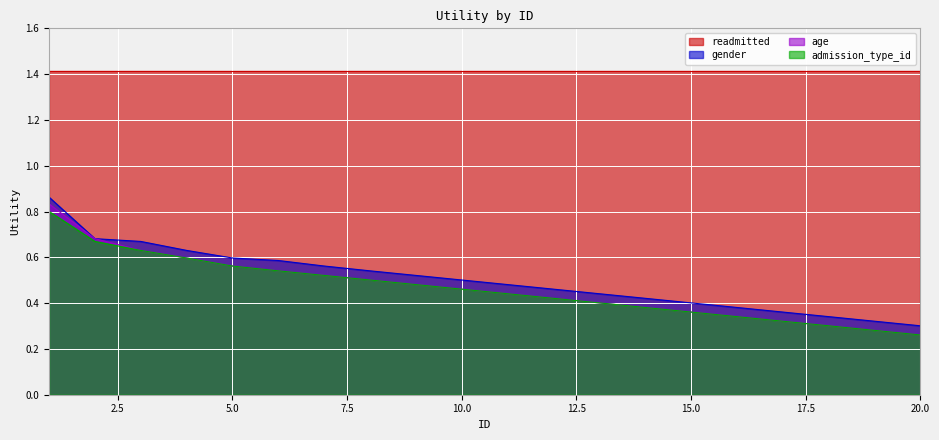

Is the value of gender at 14 greater than the value of age at 10?

No